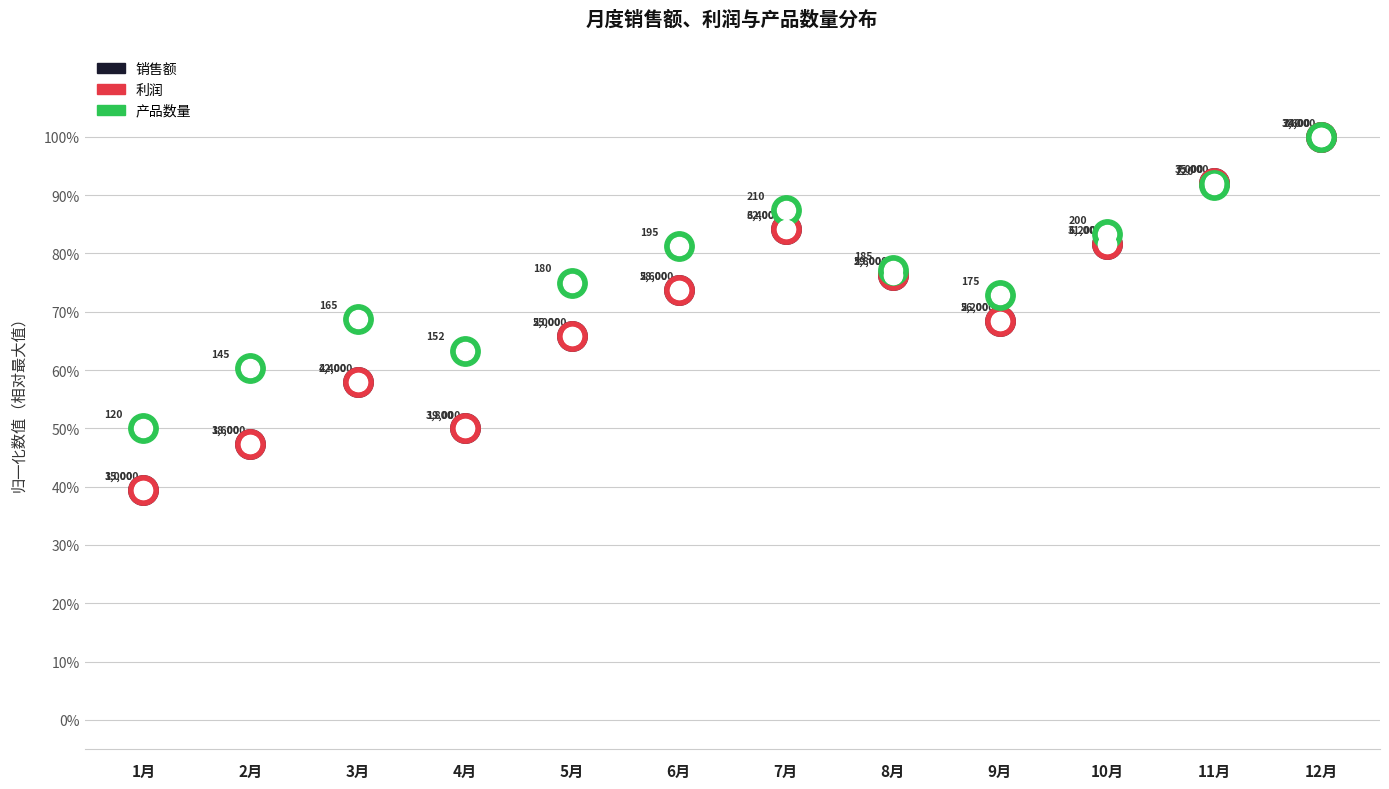

At which category is the sum across all series the highest?

12月